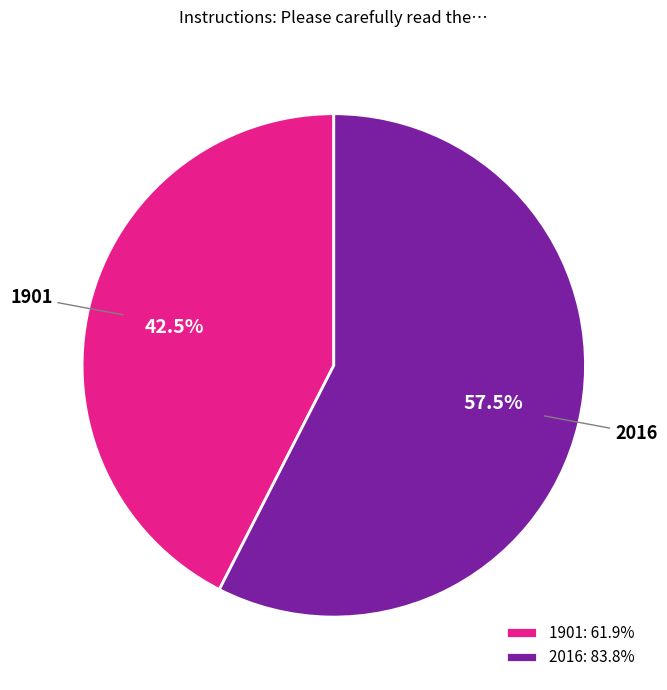

Is there a majority slice in this chart?

Yes